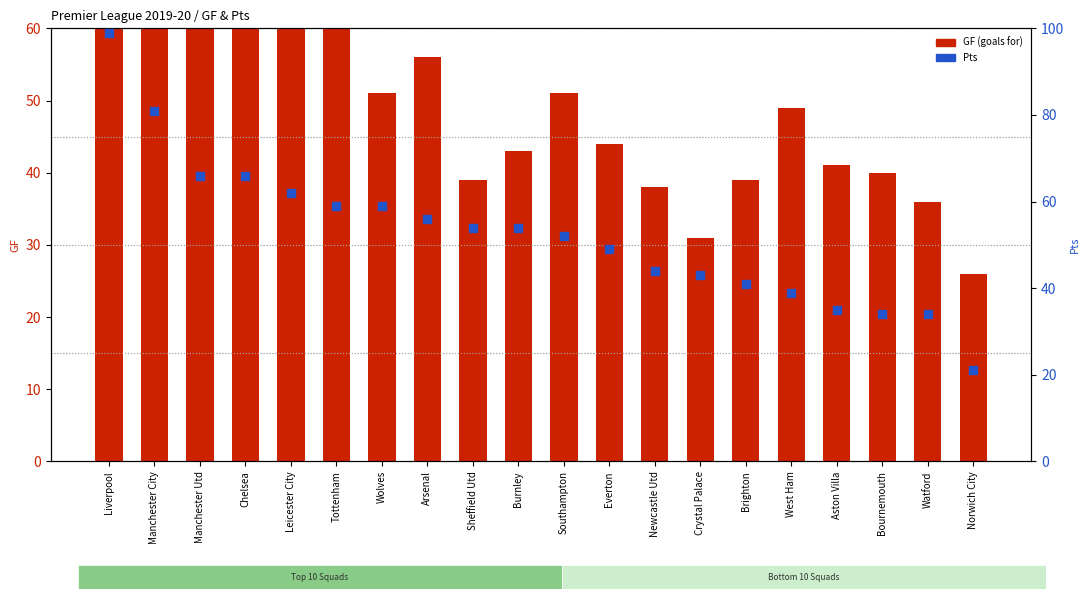

Which series contains the highest Y value?

GF (goals for)